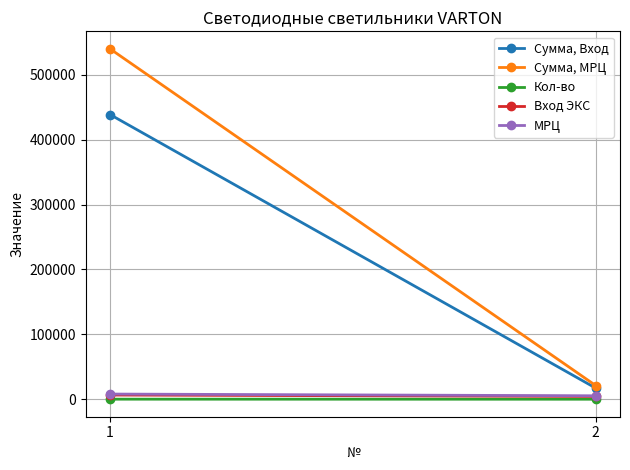

What is the difference between the maximum and minimum values in the МРЦ series?

2678.2